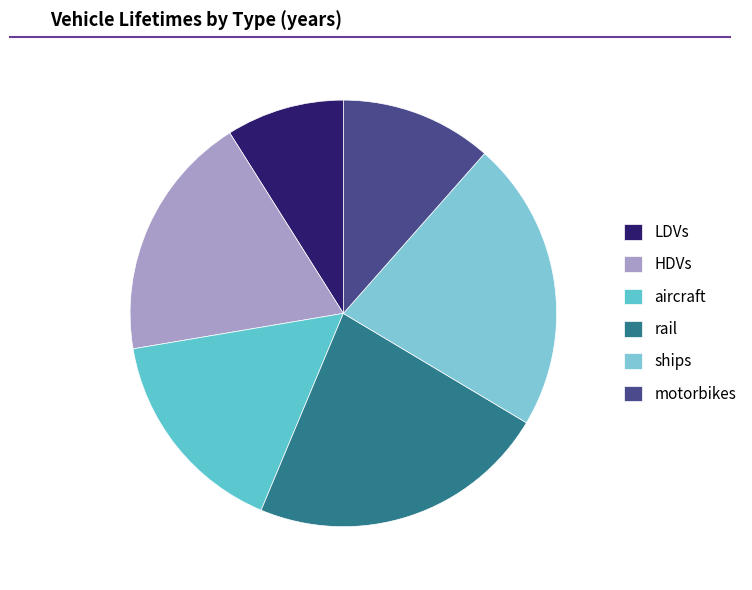

How many slices are in this pie chart?

6